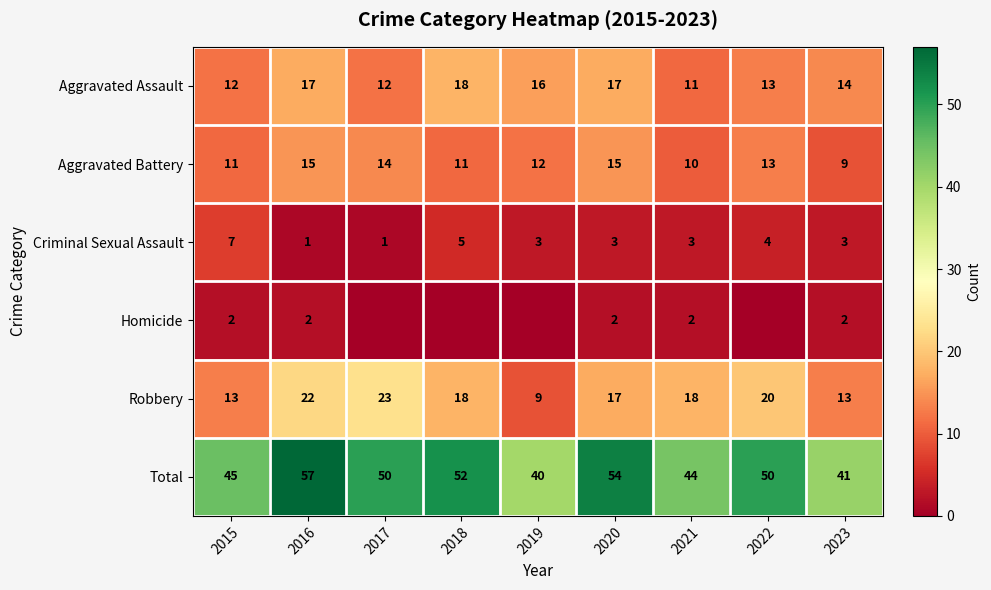

Is the value of Aggravated Battery at 2017 greater than the value of Total at 2021?

No